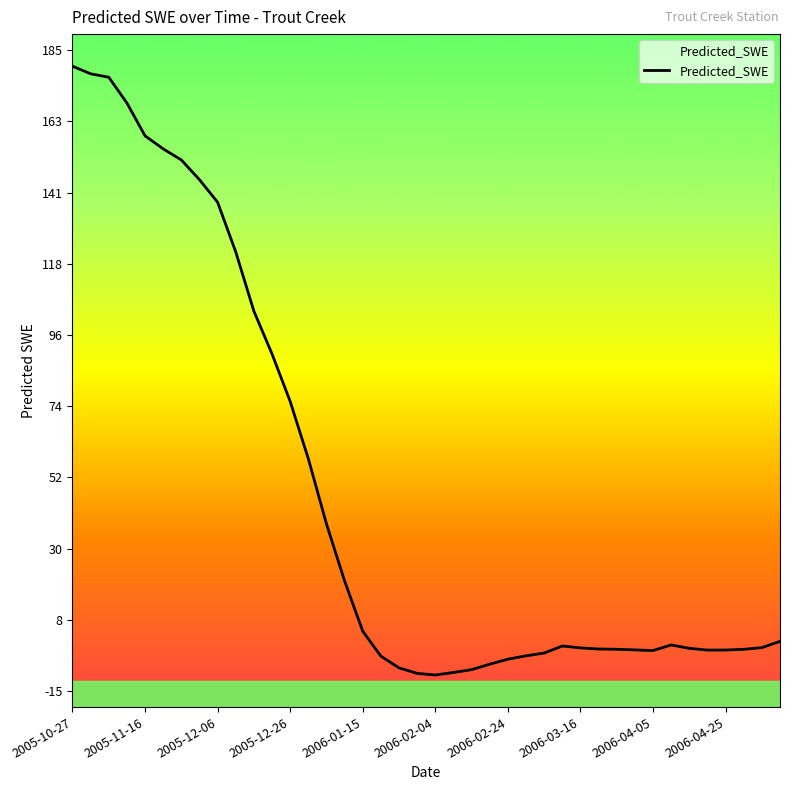

What is the label of the 36th point from the right?

2005-11-16